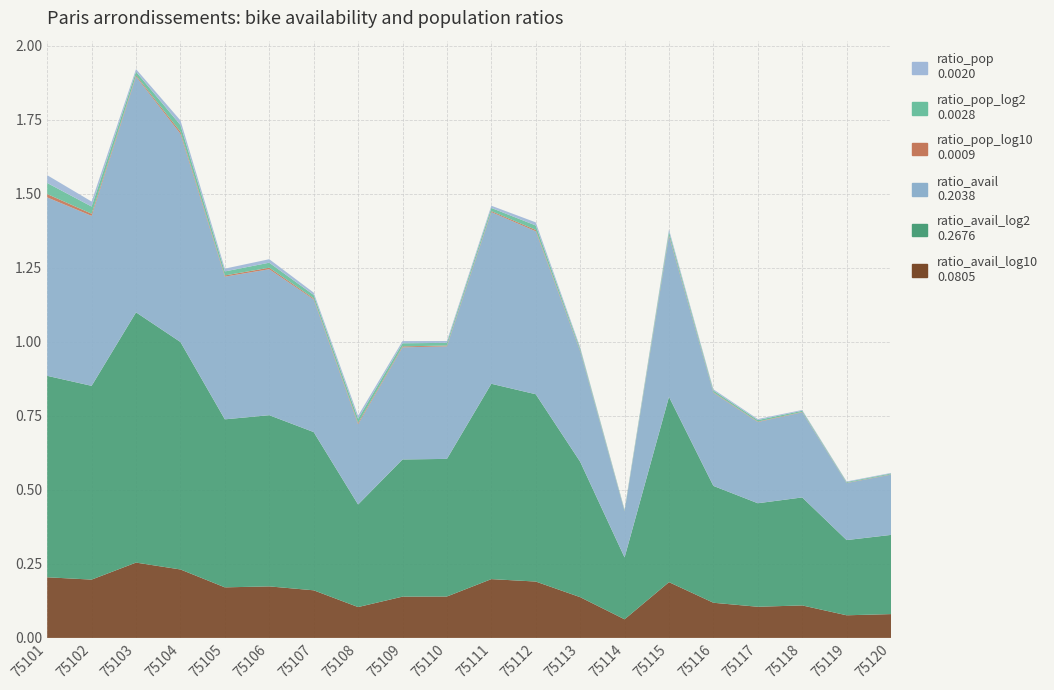

Reading left to right, extract all data points from this chart.

ratio_pop: 75101=0.0	75102=0.0	75103=0.0	75104=0.0	75105=0.0	75106=0.0	75107=0.0	75108=0.0	75109=0.0	75110=0.0	75111=0.0	75112=0.0	75113=0.0	75114=0.0	75115=0.0	75116=0.0	75117=0.0	75118=0.0	75119=0.0	75120=0.0
ratio_pop_log2: 75101=0.0	75102=0.0	75103=0.0	75104=0.0	75105=0.0	75106=0.0	75107=0.0	75108=0.0	75109=0.0	75110=0.0	75111=0.0	75112=0.0	75113=0.0	75114=0.0	75115=0.0	75116=0.0	75117=0.0	75118=0.0	75119=0.0	75120=0.0
ratio_pop_log10: 75101=0.0	75102=0.0	75103=0.0	75104=0.0	75105=0.0	75106=0.0	75107=0.0	75108=0.0	75109=0.0	75110=0.0	75111=0.0	75112=0.0	75113=0.0	75114=0.0	75115=0.0	75116=0.0	75117=0.0	75118=0.0	75119=0.0	75120=0.0
ratio_avail: 75101=0.6	75102=0.6	75103=0.8	75104=0.7	75105=0.5	75106=0.5	75107=0.4	75108=0.3	75109=0.4	75110=0.4	75111=0.6	75112=0.6	75113=0.4	75114=0.2	75115=0.5	75116=0.3	75117=0.3	75118=0.3	75119=0.2	75120=0.2
ratio_avail_log2: 75101=0.7	75102=0.7	75103=0.8	75104=0.8	75105=0.6	75106=0.6	75107=0.5	75108=0.3	75109=0.5	75110=0.5	75111=0.7	75112=0.6	75113=0.5	75114=0.2	75115=0.6	75116=0.4	75117=0.3	75118=0.4	75119=0.3	75120=0.3
ratio_avail_log10: 75101=0.2	75102=0.2	75103=0.3	75104=0.2	75105=0.2	75106=0.2	75107=0.2	75108=0.1	75109=0.1	75110=0.1	75111=0.2	75112=0.2	75113=0.1	75114=0.1	75115=0.2	75116=0.1	75117=0.1	75118=0.1	75119=0.1	75120=0.1